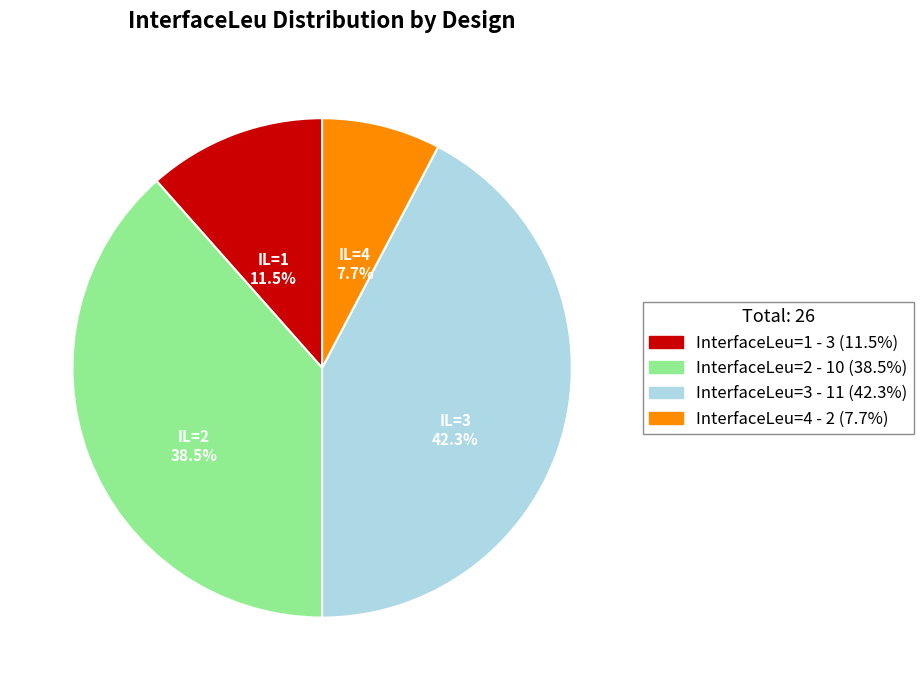

Count the number of slices in the pie.

4